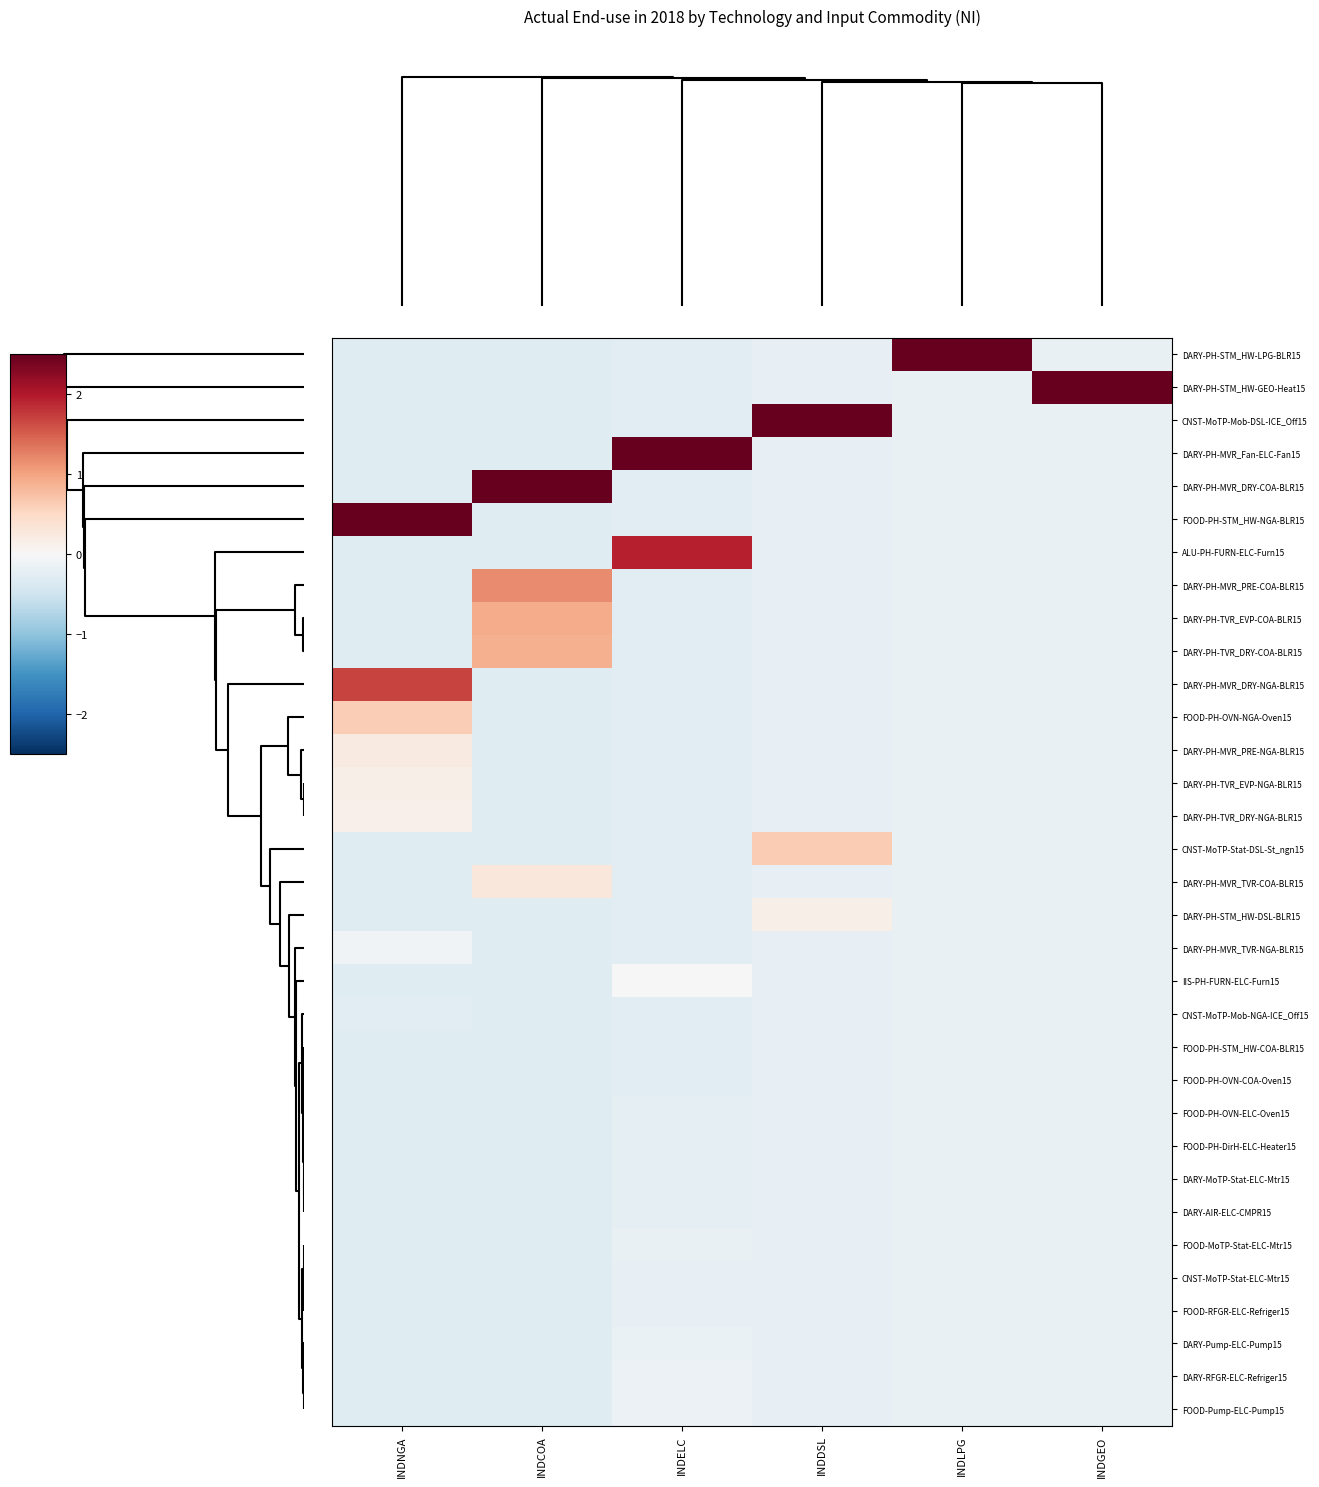

At INDELC, list the series in order from largest to smallest.

DARY-PH-MVR_Fan-ELC-Fan15, ALU-PH-FURN-ELC-Furn15, IIS-PH-FURN-ELC-Furn15, FOOD-Pump-ELC-Pump15, DARY-RFGR-ELC-Refriger15, DARY-Pump-ELC-Pump15, FOOD-MoTP-Stat-ELC-Mtr15, CNST-MoTP-Stat-ELC-Mtr15, FOOD-RFGR-ELC-Refriger15, DARY-AIR-ELC-CMPR15, DARY-MoTP-Stat-ELC-Mtr15, FOOD-PH-OVN-ELC-Oven15, FOOD-PH-DirH-ELC-Heater15, DARY-PH-STM_HW-LPG-BLR15, DARY-PH-STM_HW-GEO-Heat15, CNST-MoTP-Mob-DSL-ICE_Off15, DARY-PH-MVR_DRY-COA-BLR15, FOOD-PH-STM_HW-NGA-BLR15, DARY-PH-MVR_PRE-COA-BLR15, DARY-PH-TVR_EVP-COA-BLR15, DARY-PH-TVR_DRY-COA-BLR15, DARY-PH-MVR_DRY-NGA-BLR15, FOOD-PH-OVN-NGA-Oven15, DARY-PH-MVR_PRE-NGA-BLR15, DARY-PH-TVR_EVP-NGA-BLR15, DARY-PH-TVR_DRY-NGA-BLR15, CNST-MoTP-Stat-DSL-St_ngn15, DARY-PH-MVR_TVR-COA-BLR15, DARY-PH-STM_HW-DSL-BLR15, DARY-PH-MVR_TVR-NGA-BLR15, CNST-MoTP-Mob-NGA-ICE_Off15, FOOD-PH-STM_HW-COA-BLR15, FOOD-PH-OVN-COA-Oven15